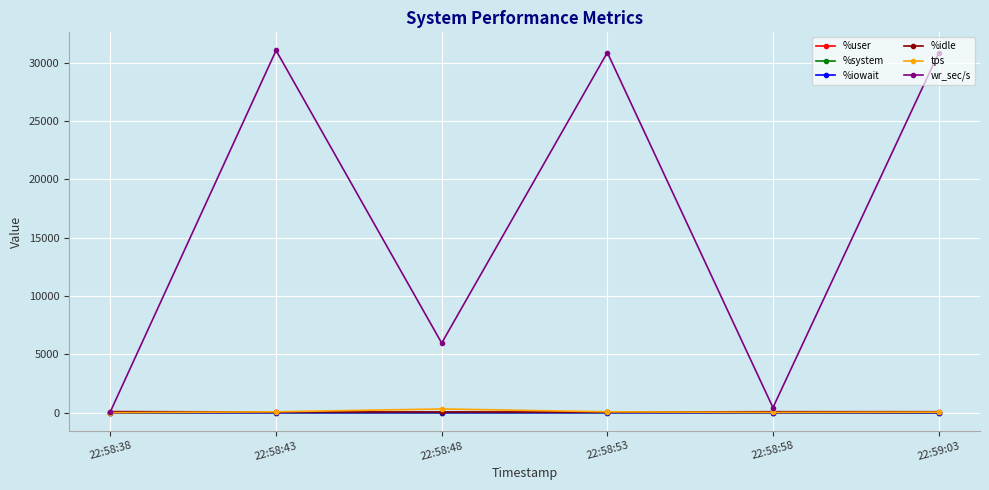

Which series has the widest spread of values?

wr_sec/s